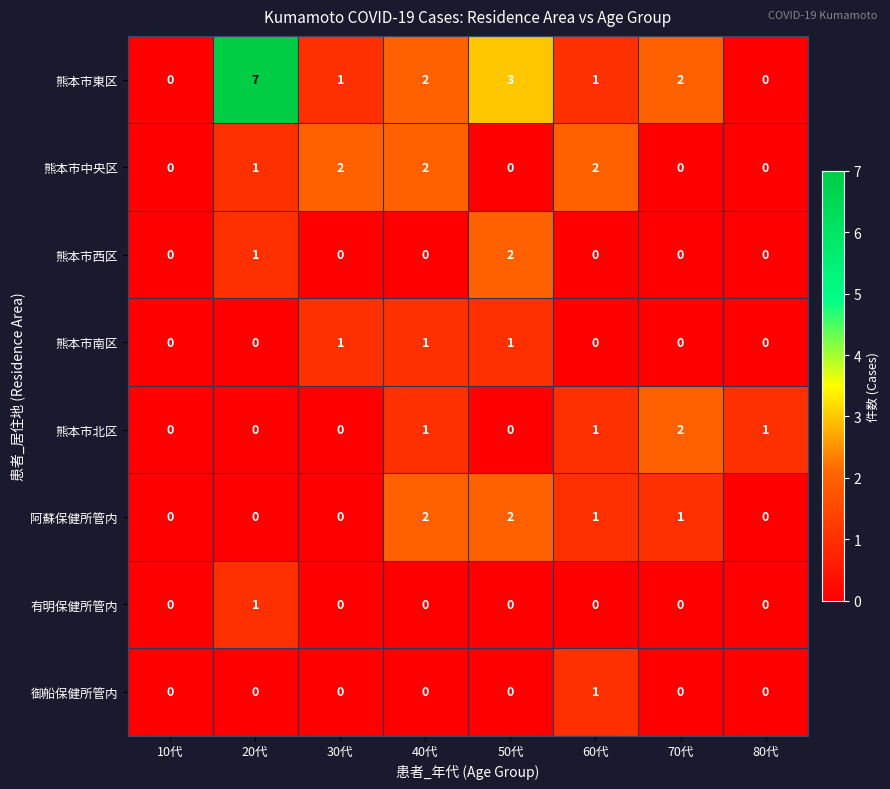

Which series changed the most between 40代 and 70代?

熊本市中央区